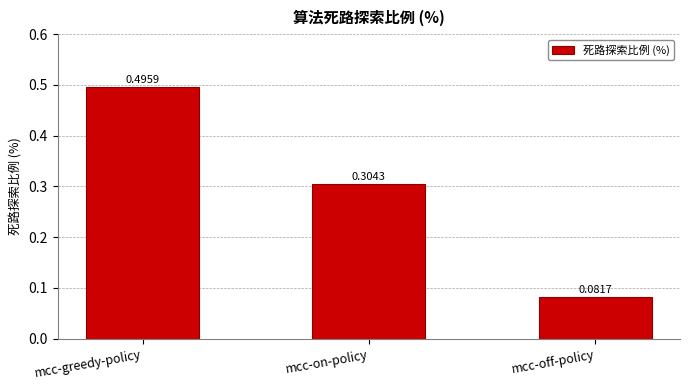

What is the sum of the values at mcc-on-policy and mcc-greedy-policy?

0.8